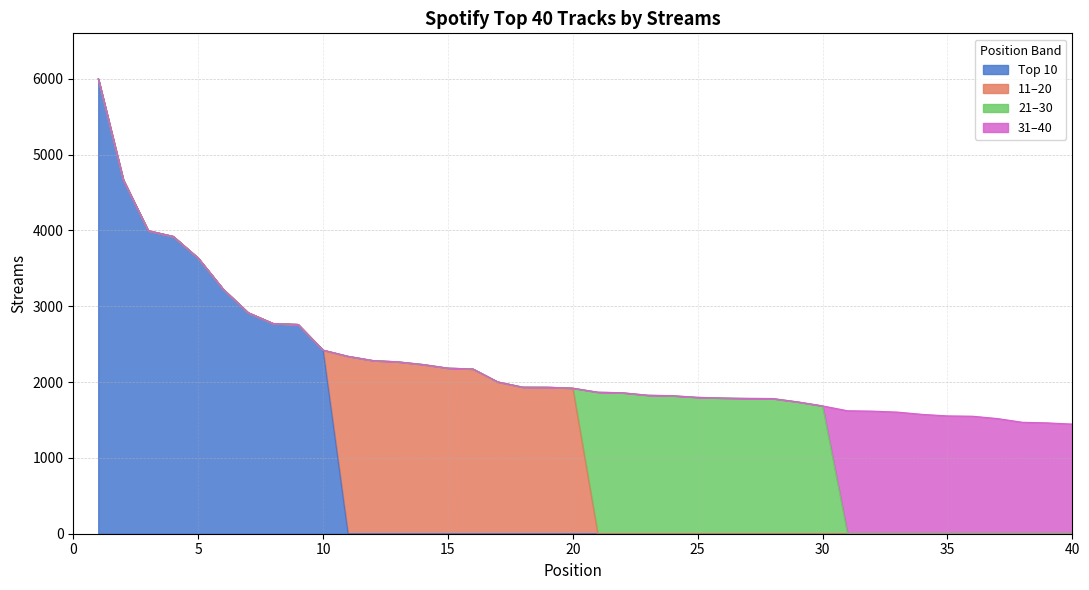

What is the value of the Top 10 point at the 1st from the left?

6000